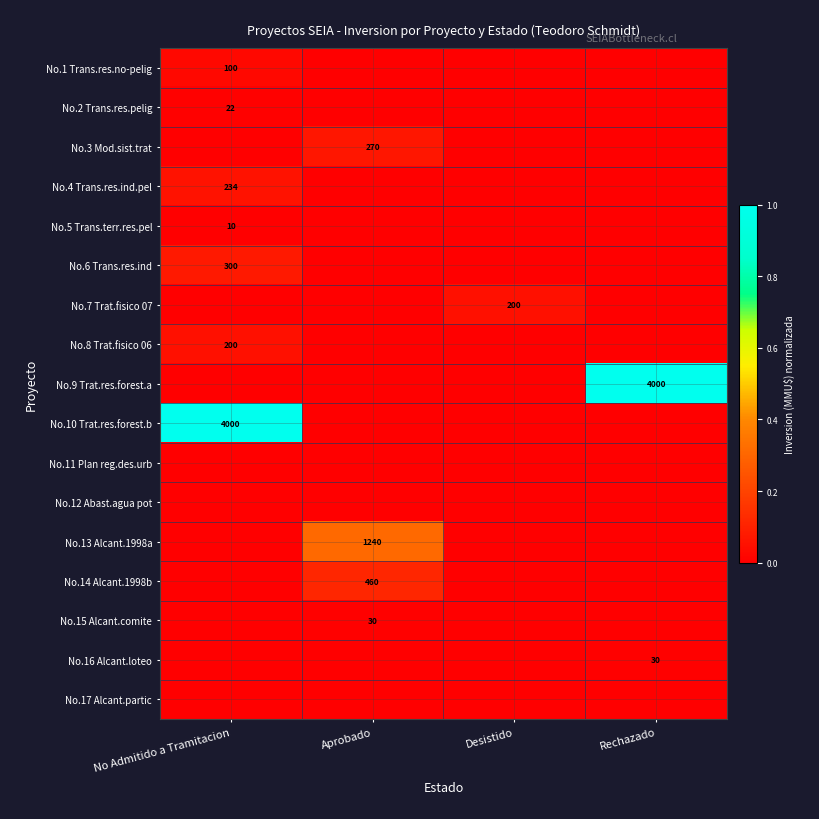

Which category has the lowest value across all series?

Aprobado